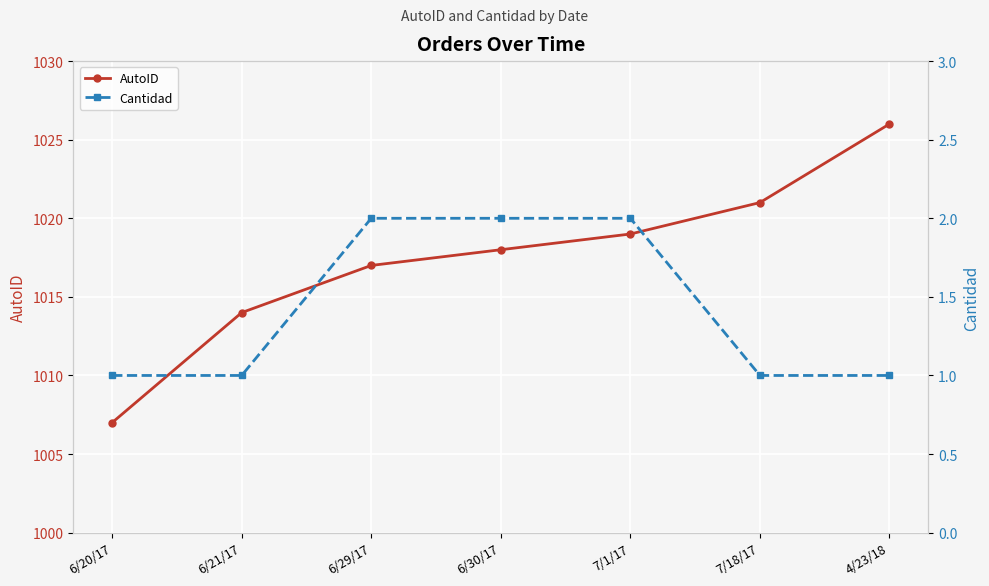

List the series in order of their peak value, lowest first.

Cantidad, AutoID